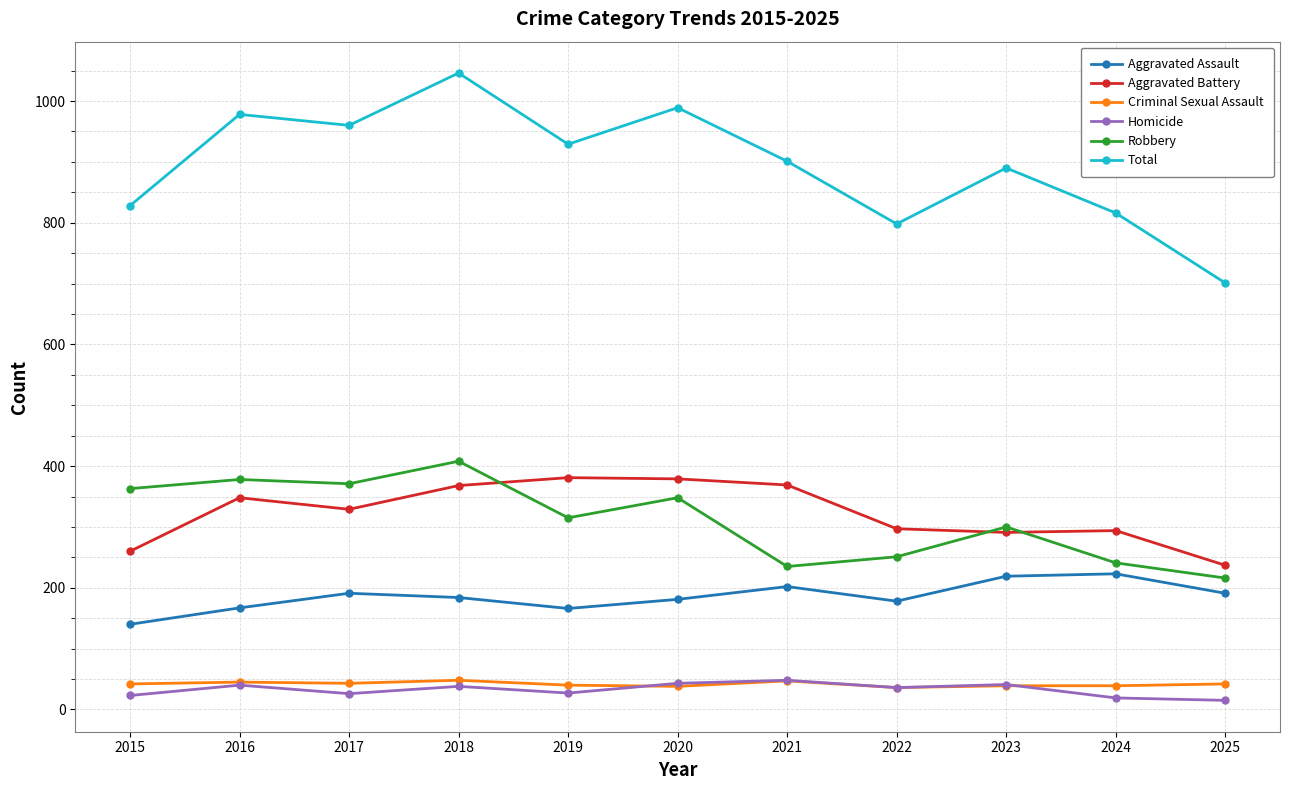

Does the chart have visible grid lines?

Yes